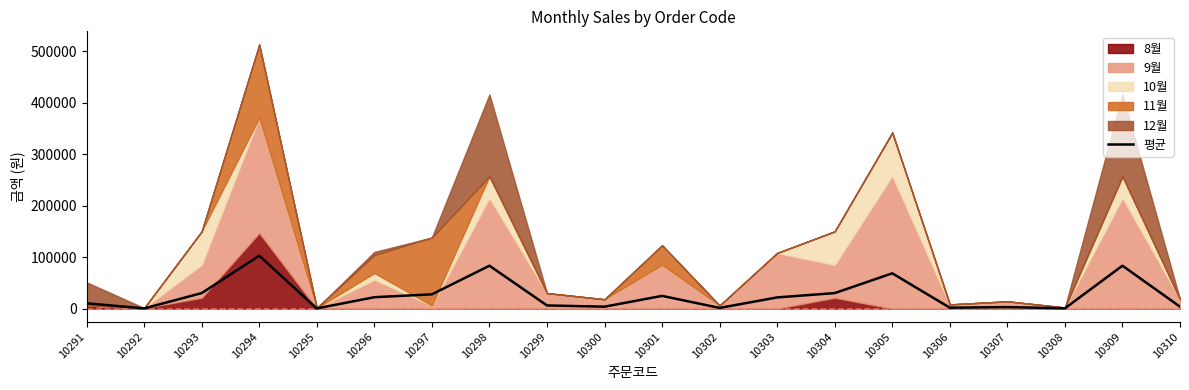

Which category has the highest value across all series?

10294